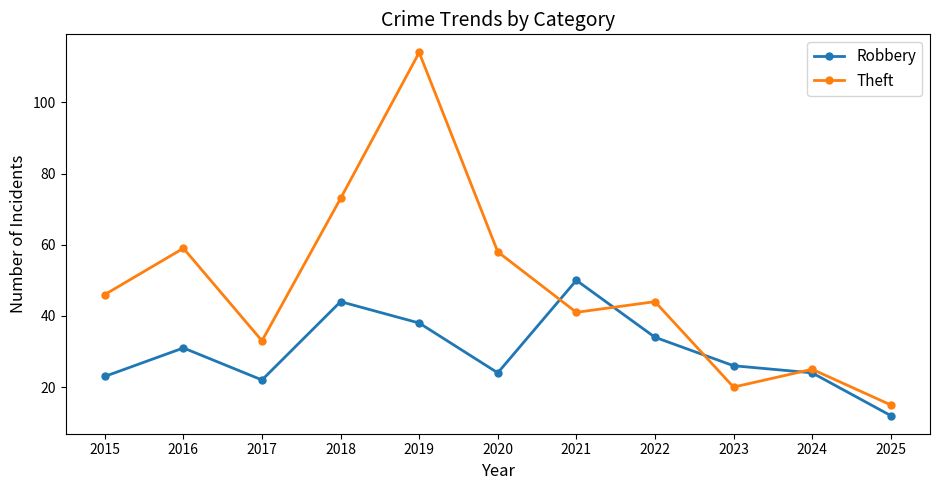

Between which two adjacent categories do Robbery and Theft first intersect?

2020 and 2021